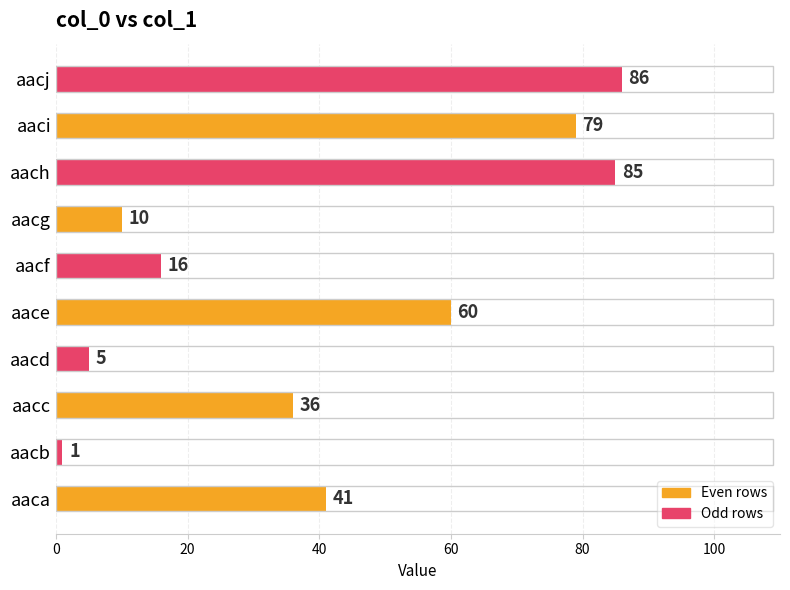

How many distinct data groups are displayed?

1